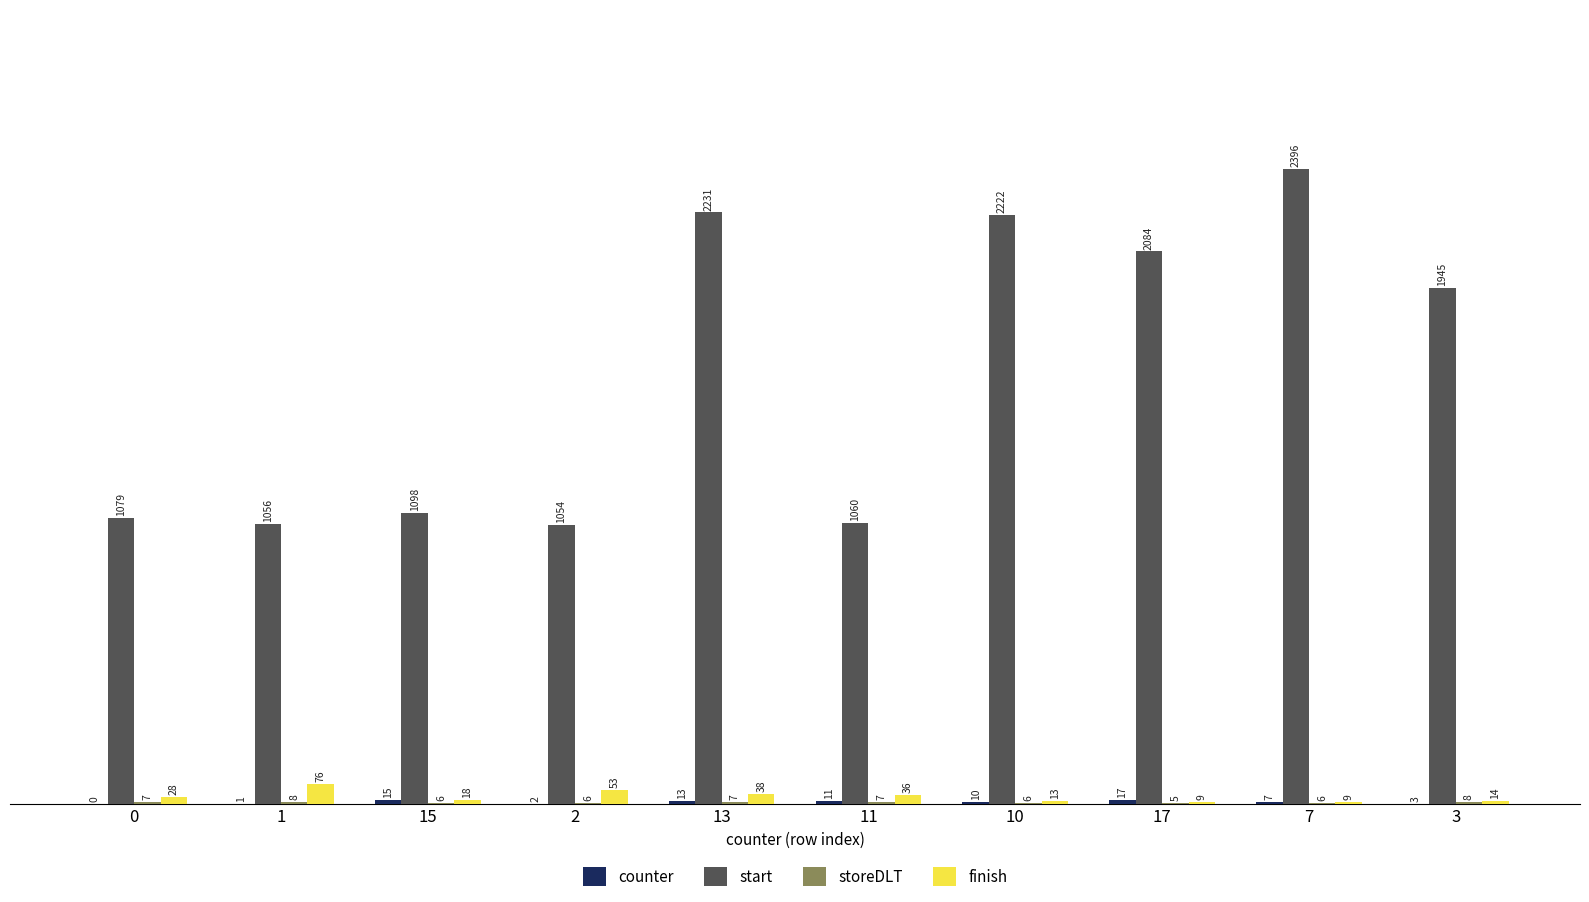

Between 2 and 13, which series saw the biggest shift?

start